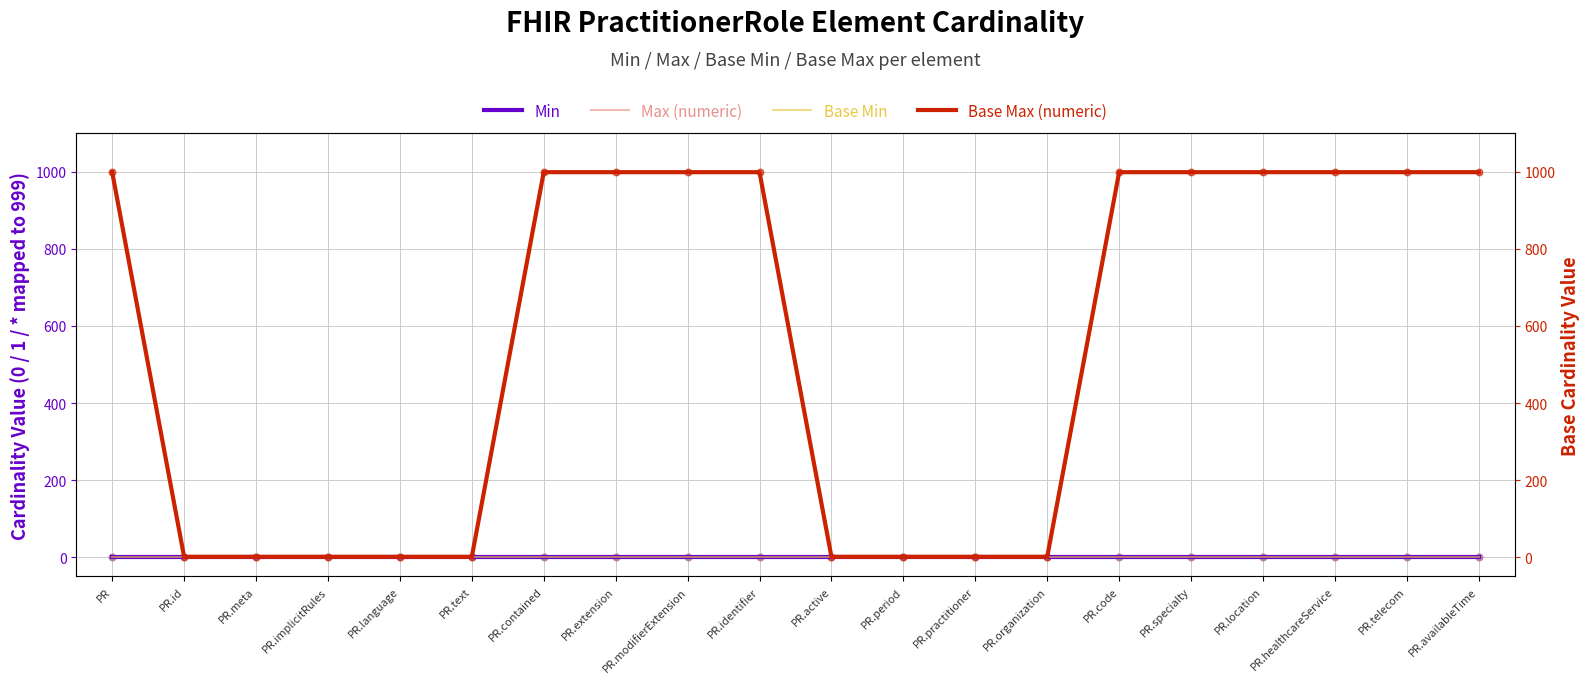

Which series reaches the minimum Y coordinate?

Min